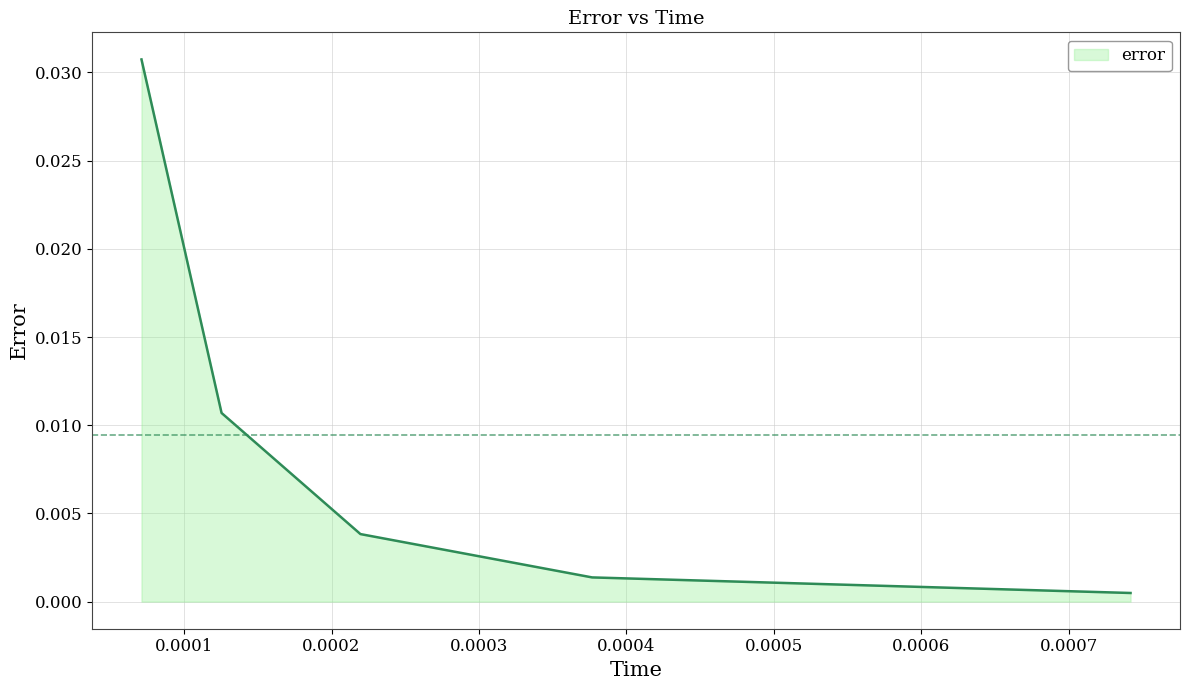

True or false: there are more than 0 points higher than both neighbors.

False